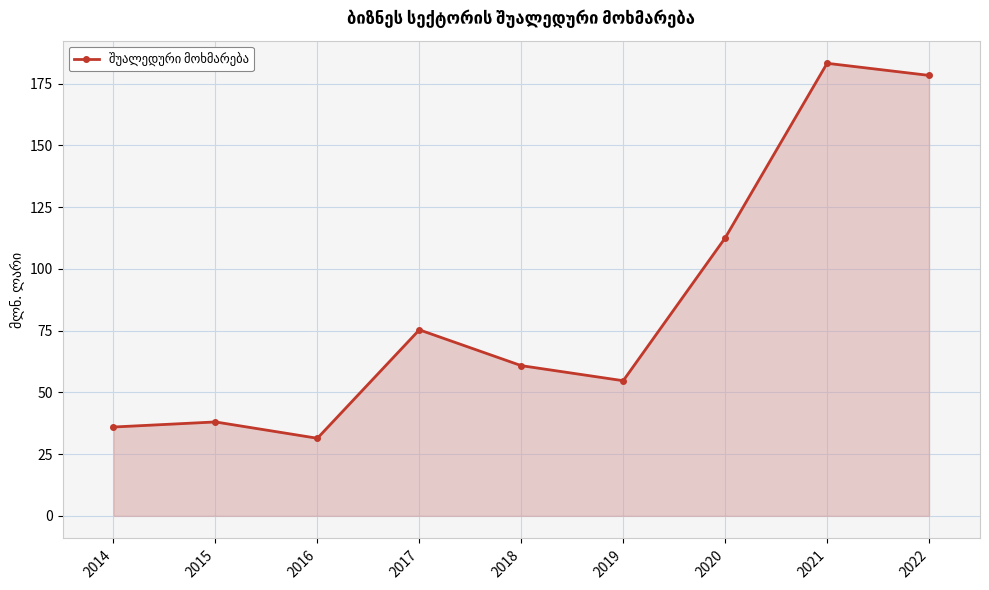

What is the difference between the values at 2022 and 2021?

4.9